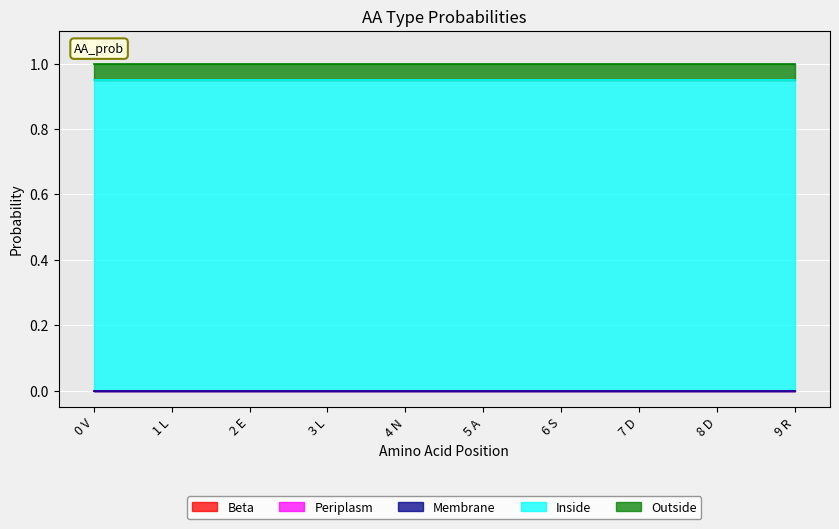

What is the label of the 6th point from the left?

5 A